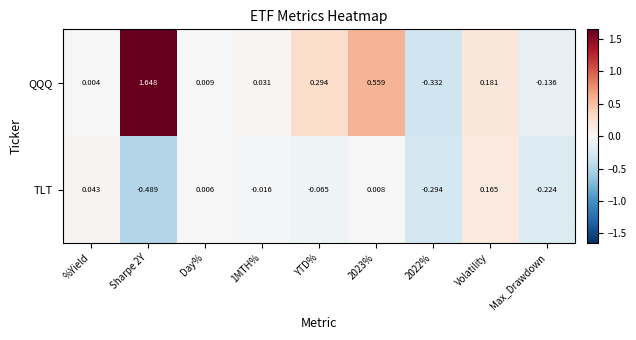

At which label does QQQ first exceed 0?

%Yield